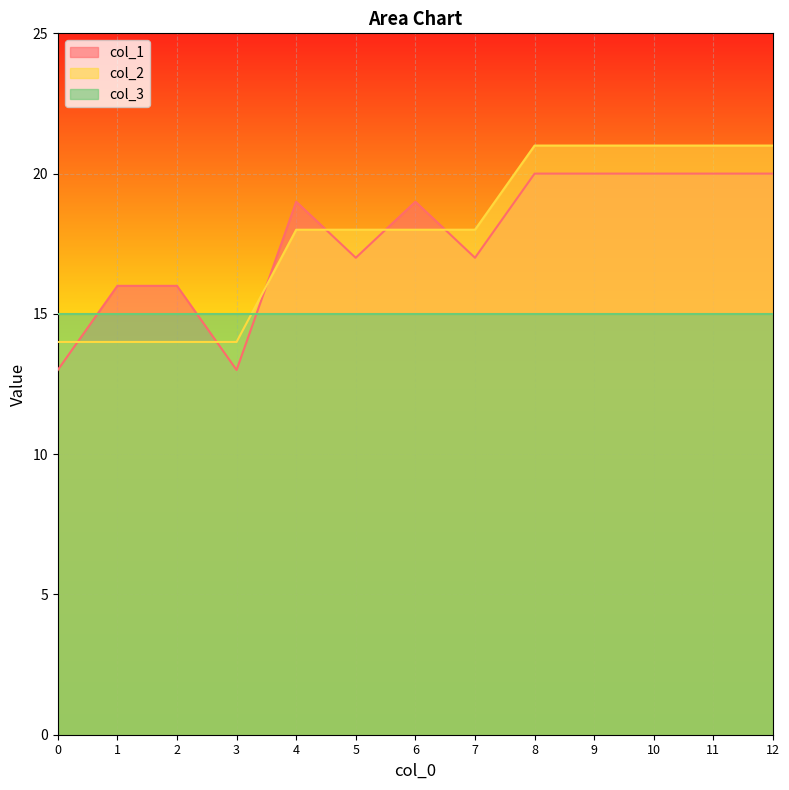

List the series in order of their peak value, lowest first.

col_3, col_1, col_2